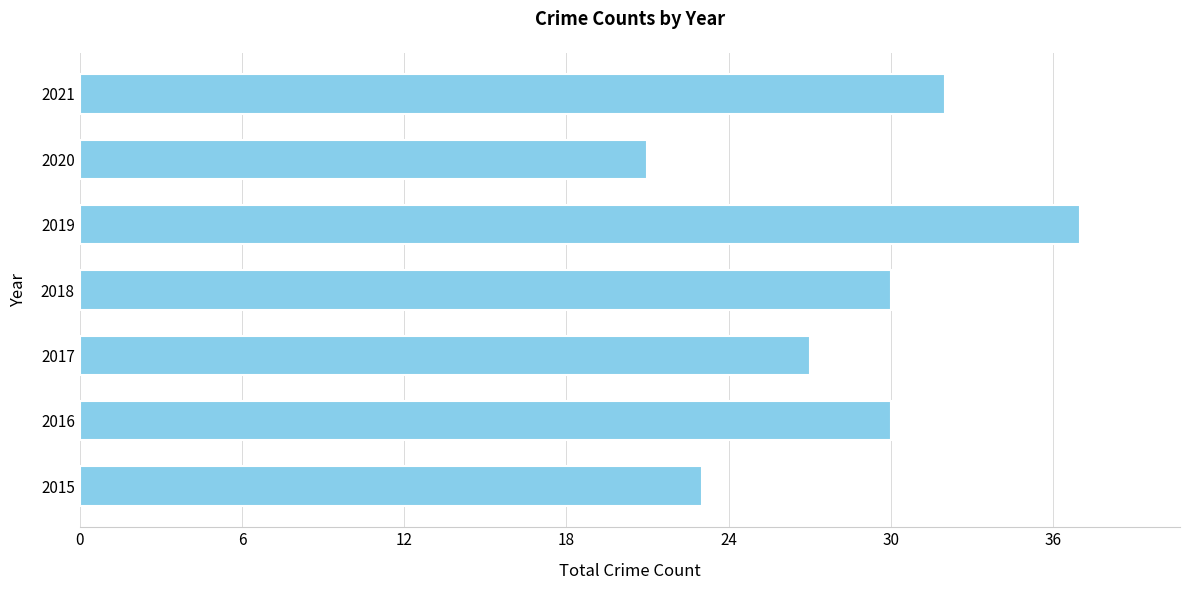

At which category does the chart reach its peak across all series?

2019